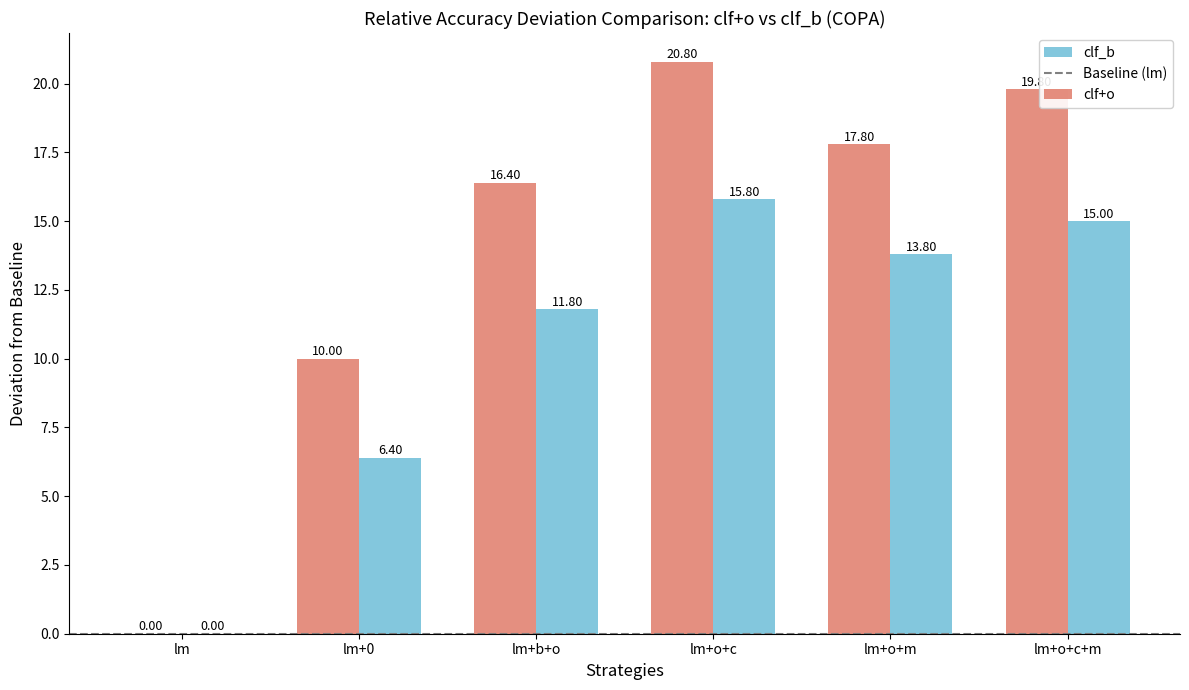

What is the total value across all series at lm+o+c?

36.6